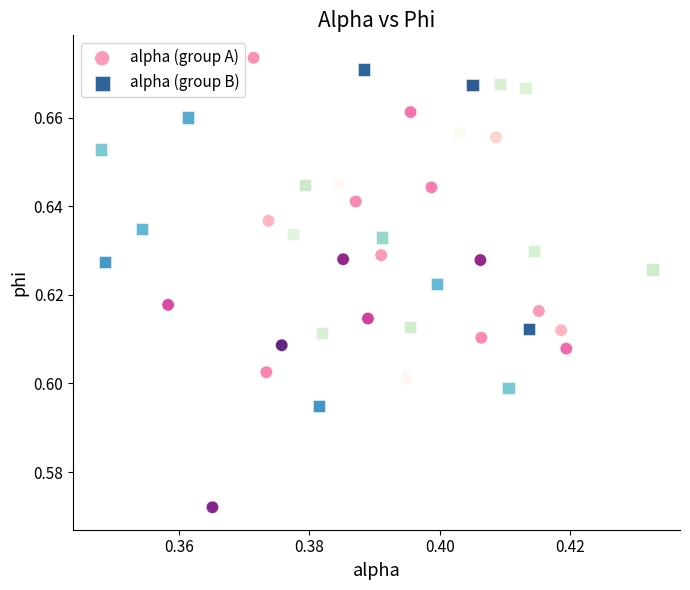

Which series has the widest spread of Y values?

alpha (group A)